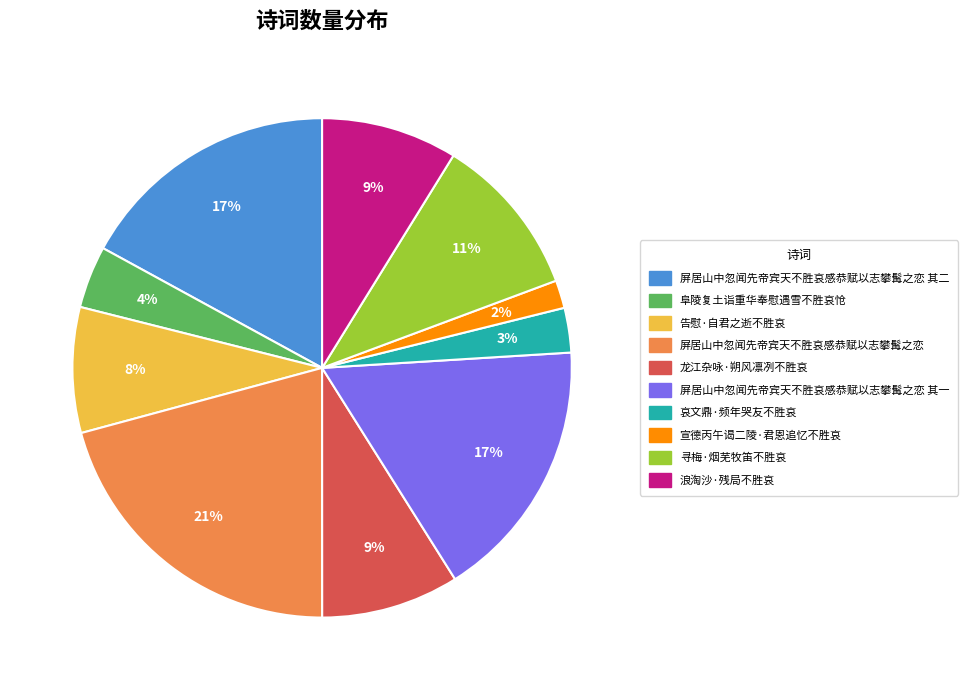

To the nearest percent, what is the difference between the largest and smallest slice percentages?

19%